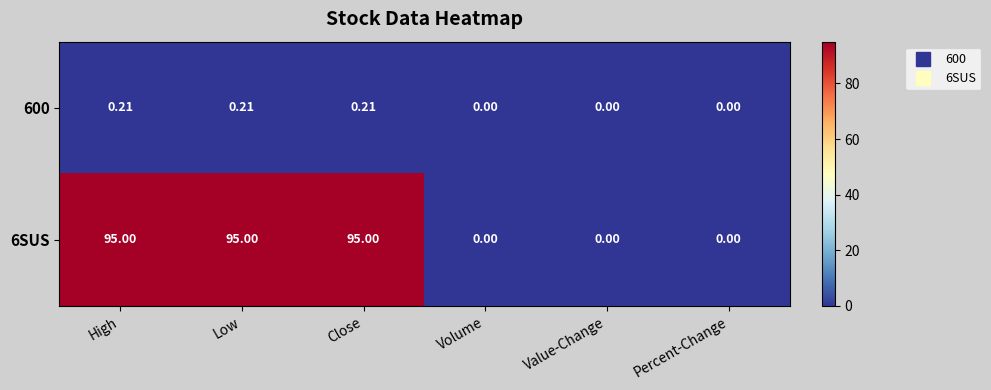

How many series are shown in this chart?

2